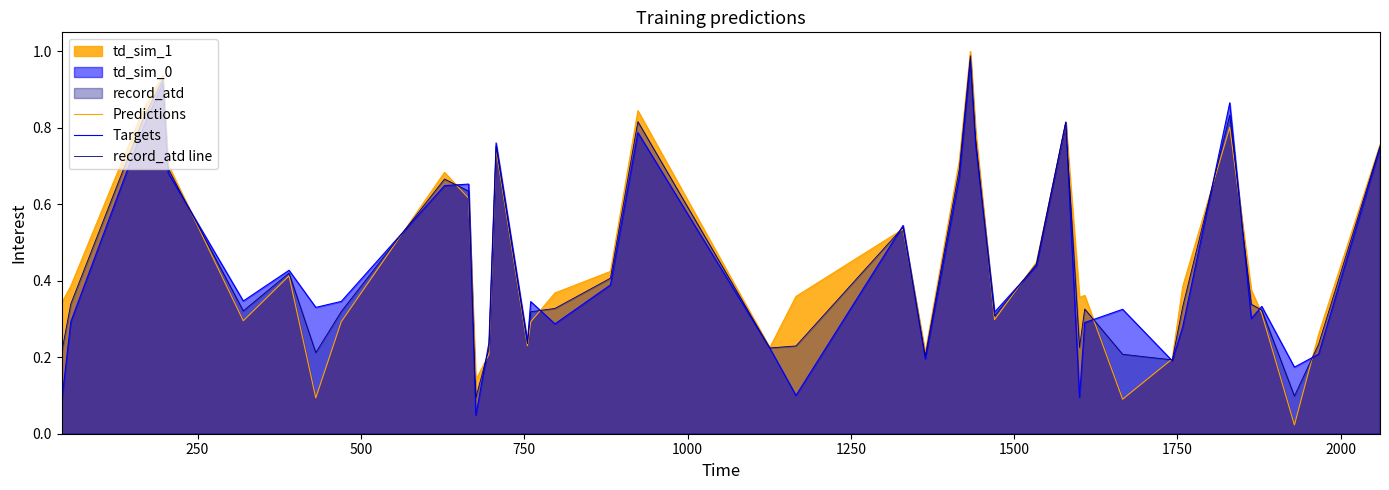

List the series in order of their overall mean, highest first.

Predictions, record_atd line, Targets